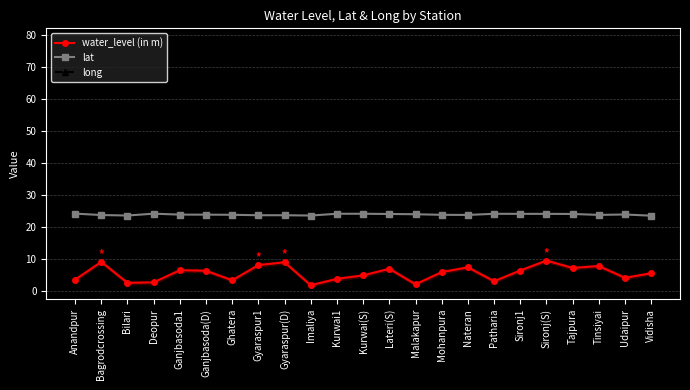

Which series has the largest total across all categories?

long